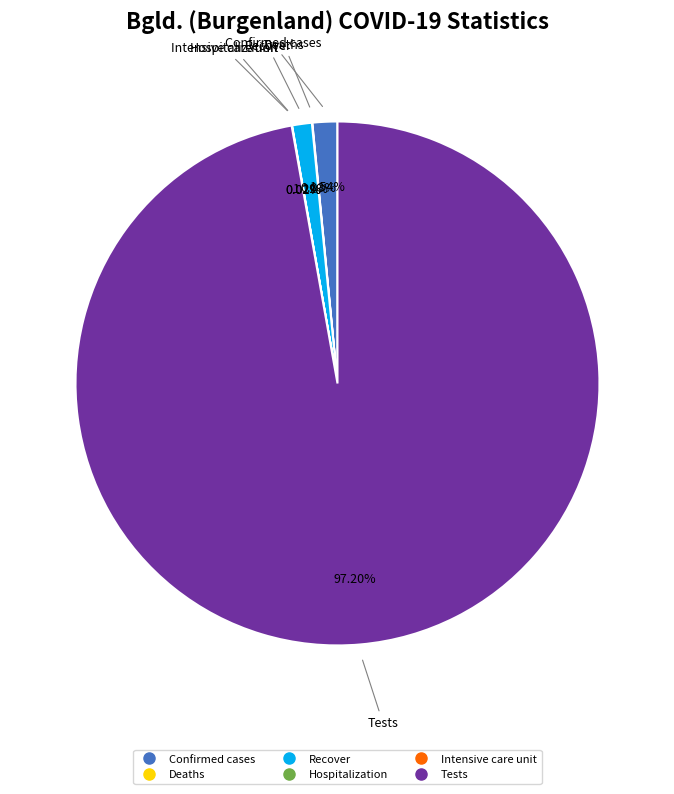

Does Recover represent more than half of the total?

No